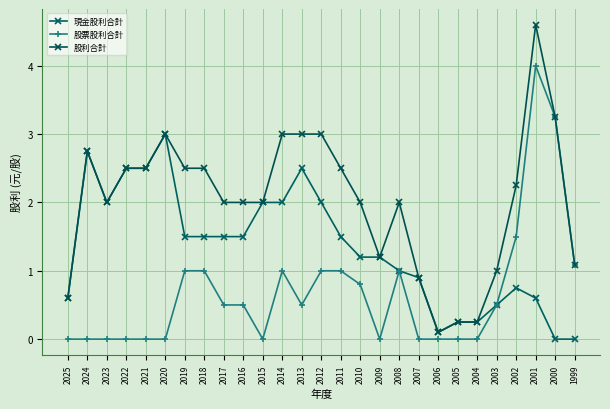

Count the number of data series in this chart.

3